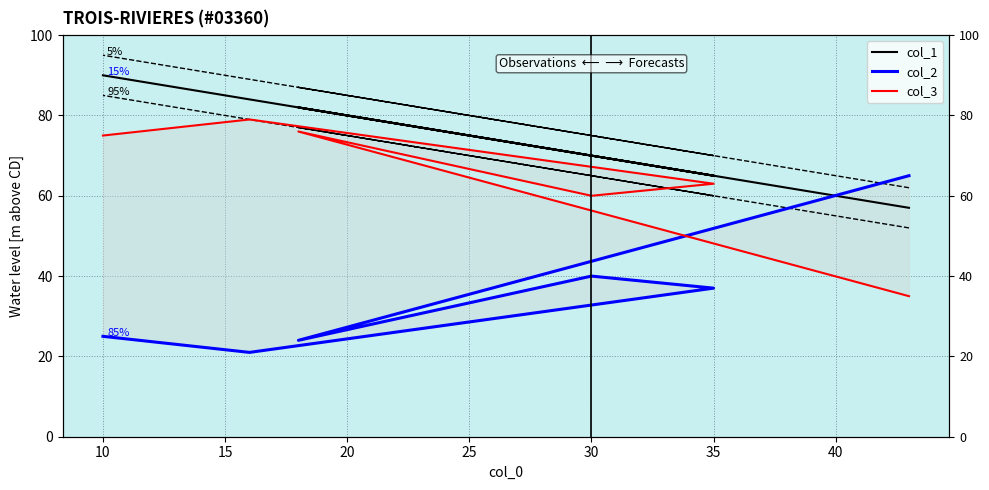

What is the difference between the maximum and second lowest values in the col_3 series?

19